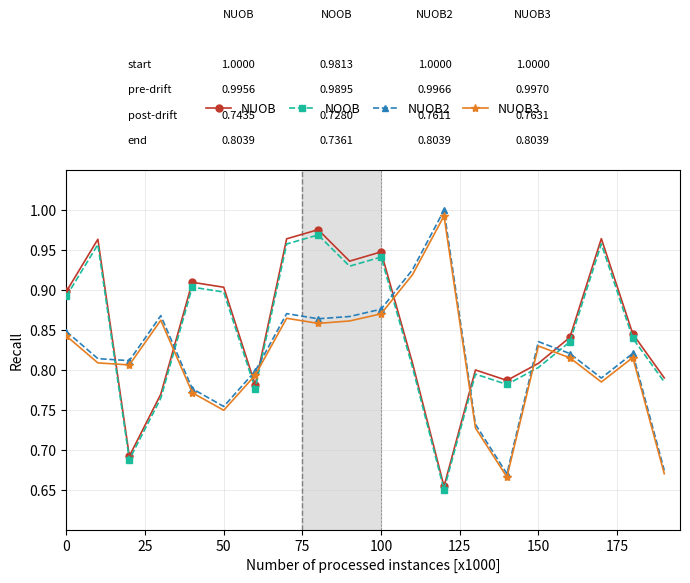

What are all the series names shown in the legend?

NUOB, NOOB, NUOB2, NUOB3